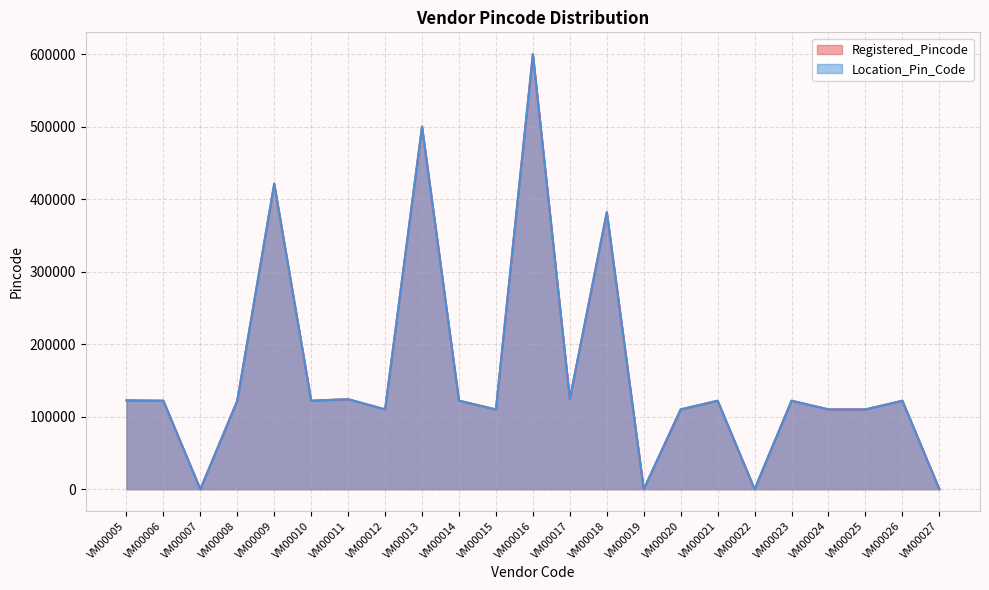

How many data points in Registered_Pincode are above 122001?

10